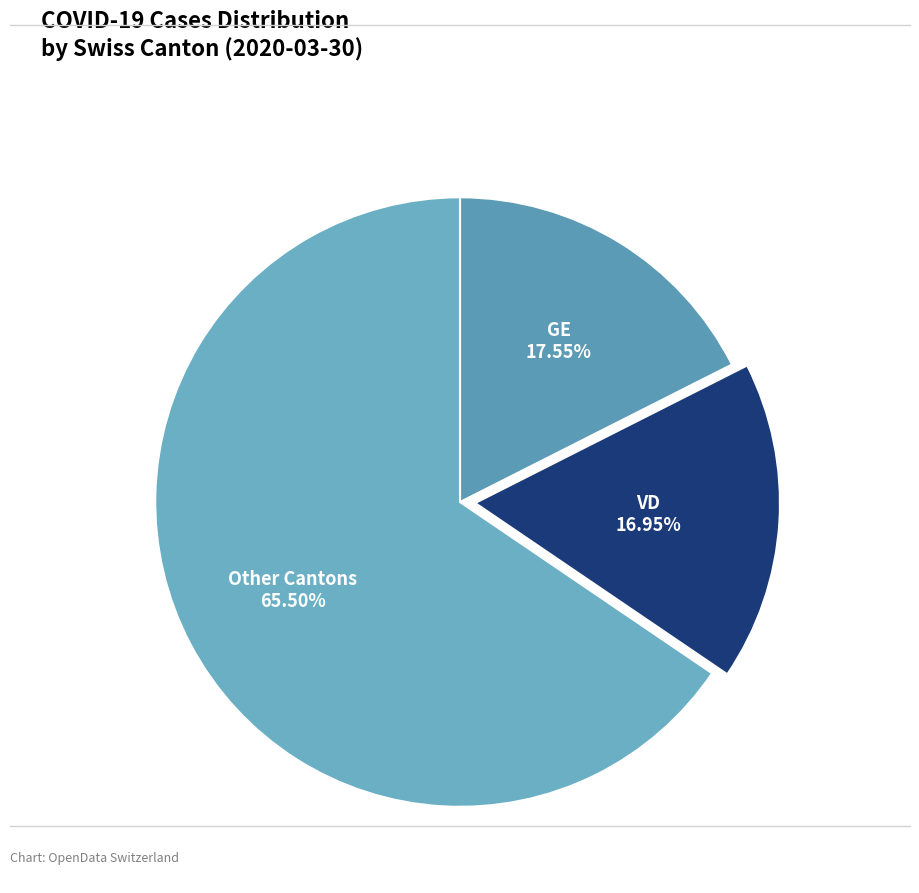

Count the number of slices in the pie.

3